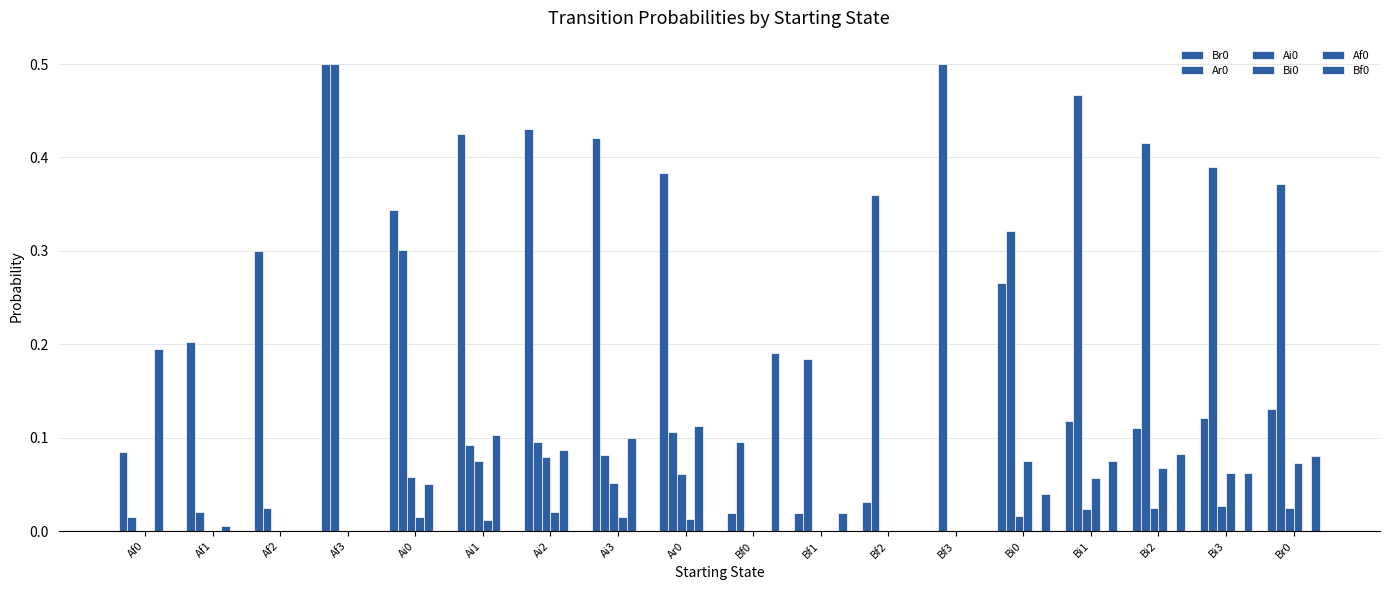

What is the sum of all Bi0 values?

0.4